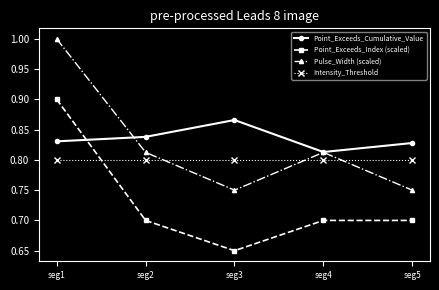

Is the value of Intensity_Threshold at seg4 greater than the value of Pulse_Width (scaled) at seg3?

Yes